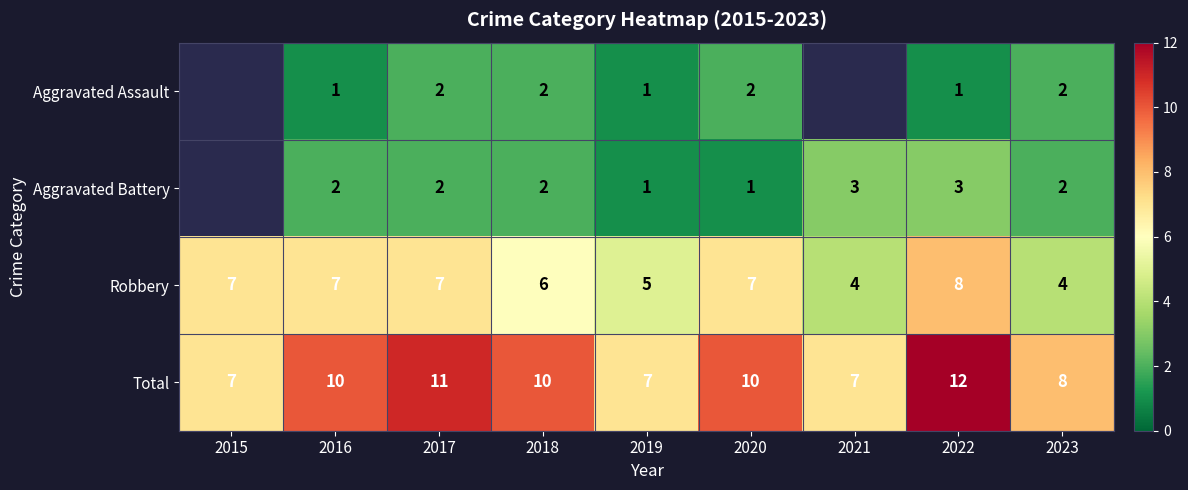

Is it true that Total equals 7 at 2021?

True